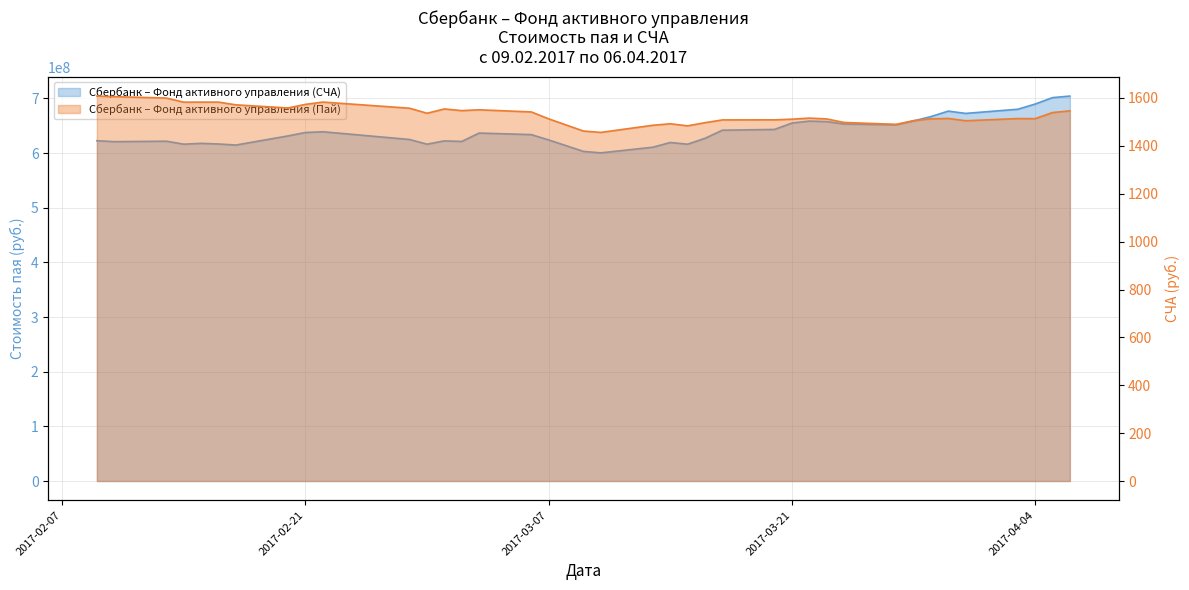

True or false: Сбербанк – Фонд активного управления (СЧА) and Сбербанк – Фонд активного управления (Пай) cross at least once.

False